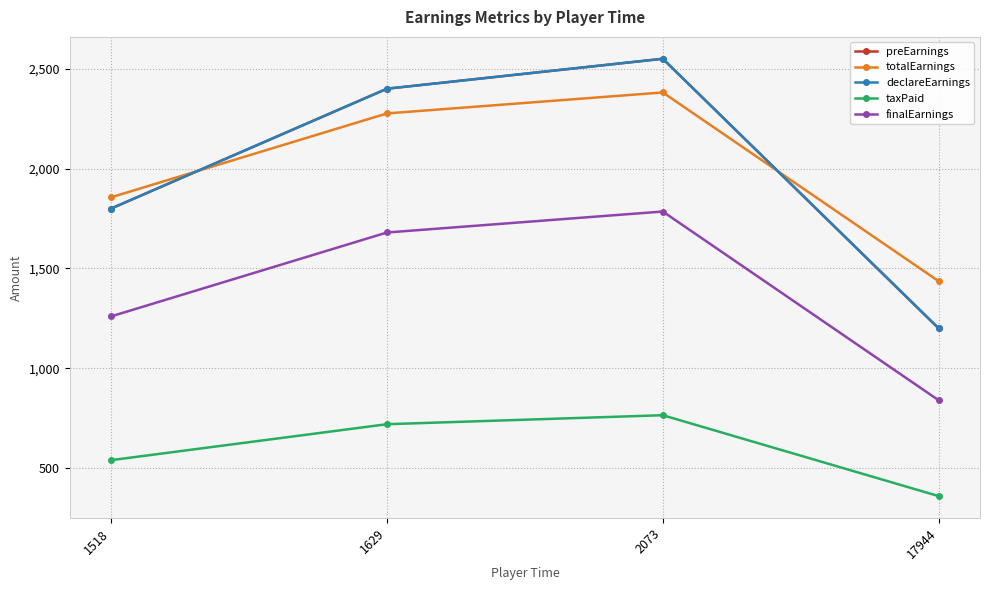

What is the total value across all series at 2073?

10031.2